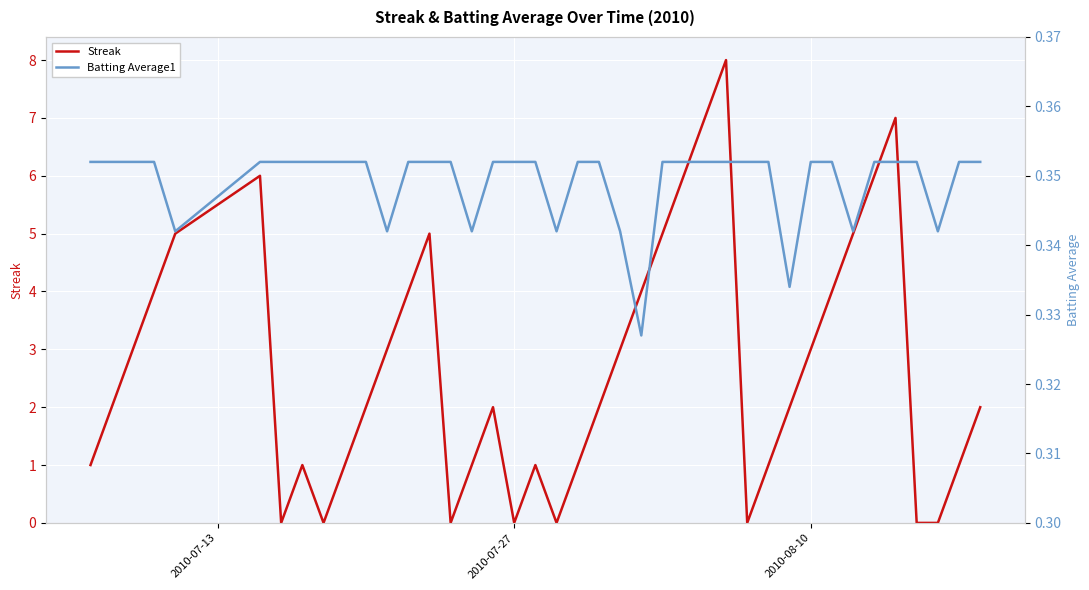

Is it true that Streak equals 0 at 2010-07-27?

True